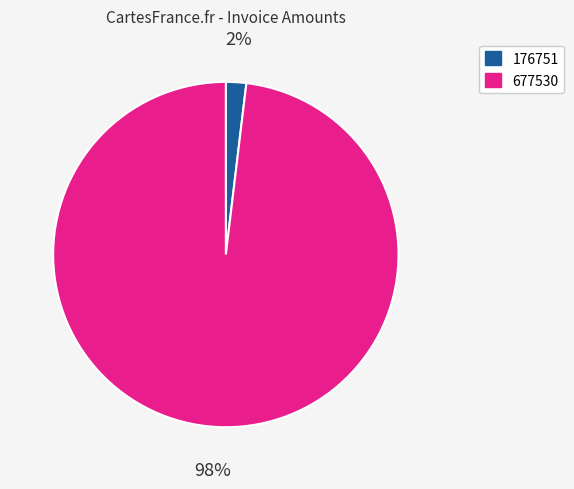

Does any single category account for the majority?

Yes